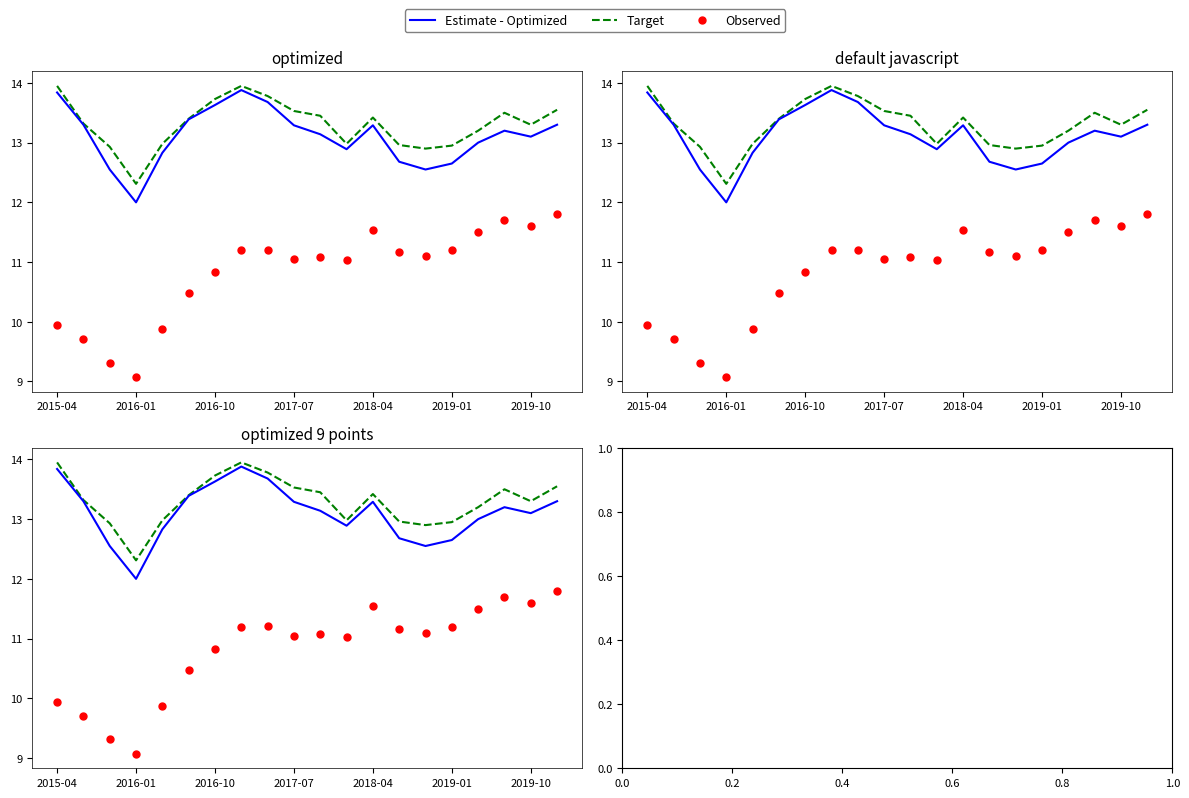

At how many categories does at least one series exceed 12?

20